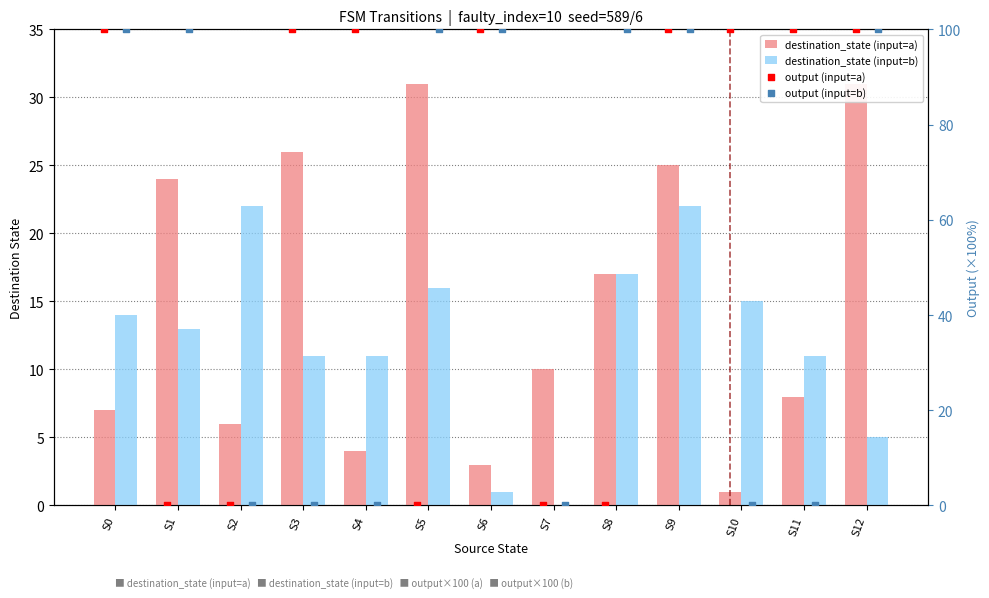

What are all the series names shown in the legend?

destination_state (input=a), destination_state (input=b), output (input=a), output (input=b)